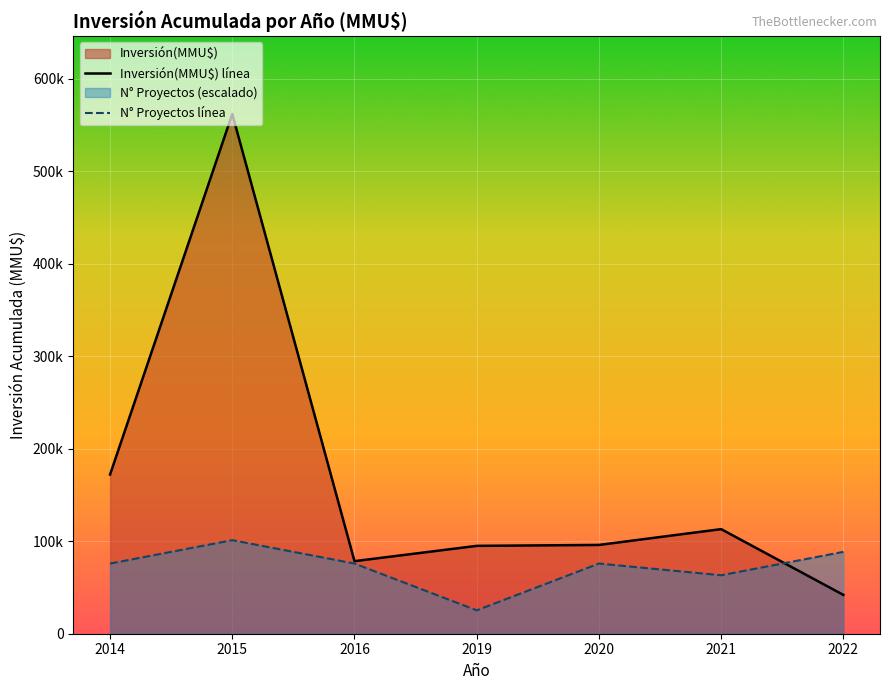

How many values in the Inversión(MMU$) línea series exceed 96000?

3